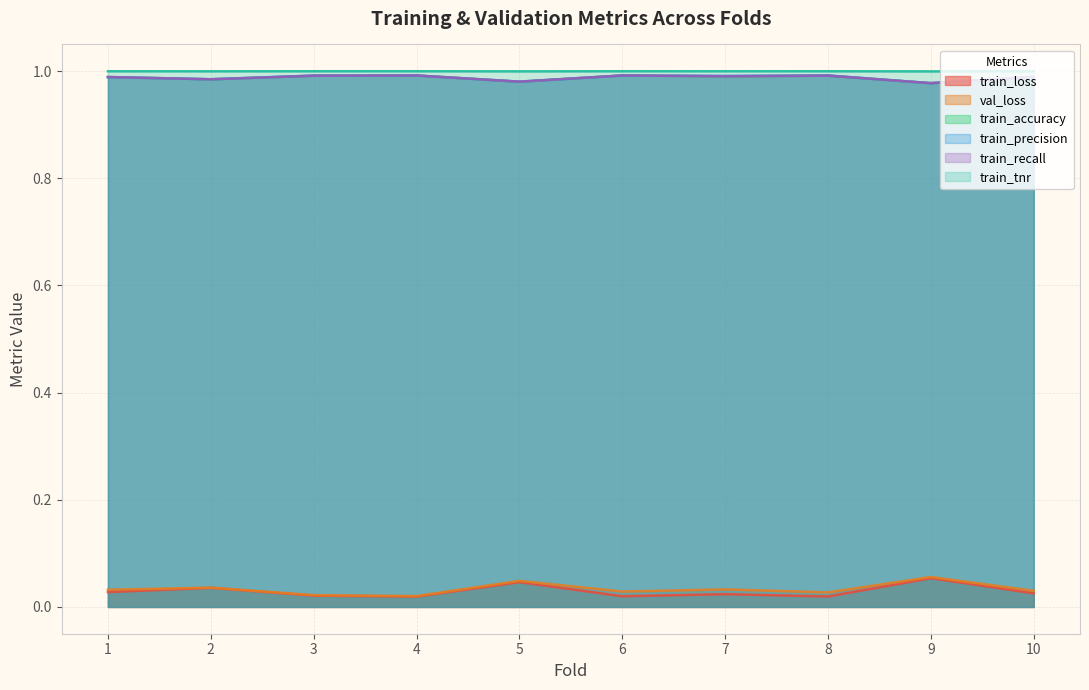

The train_accuracy series shows 1.0 at 10. True or false?

True